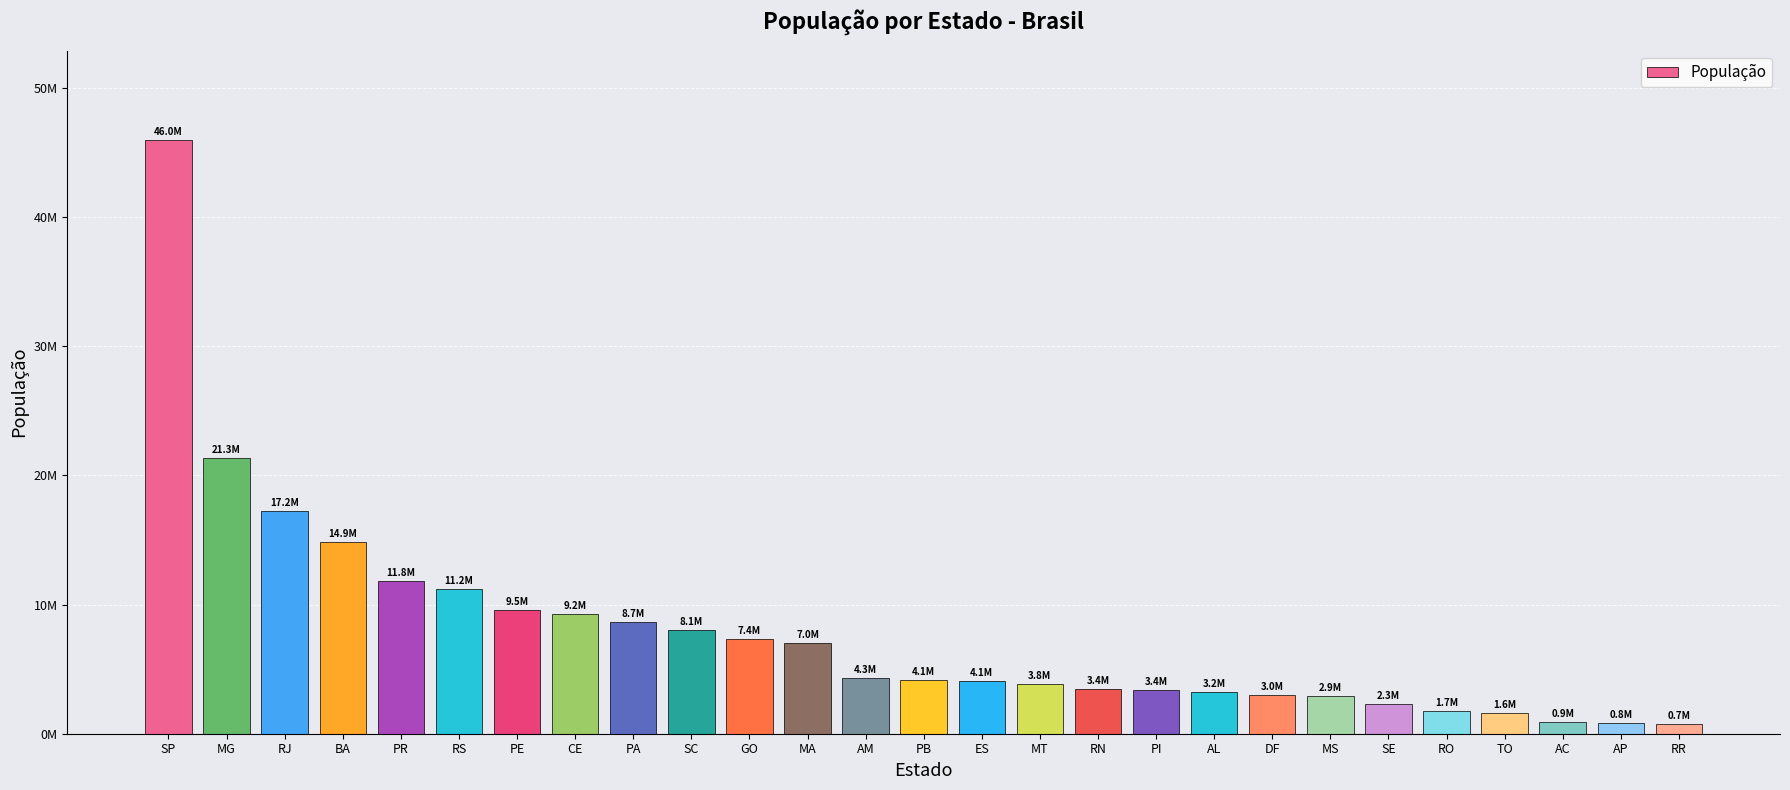

True or false: the data shows 7415371 at RJ.

False